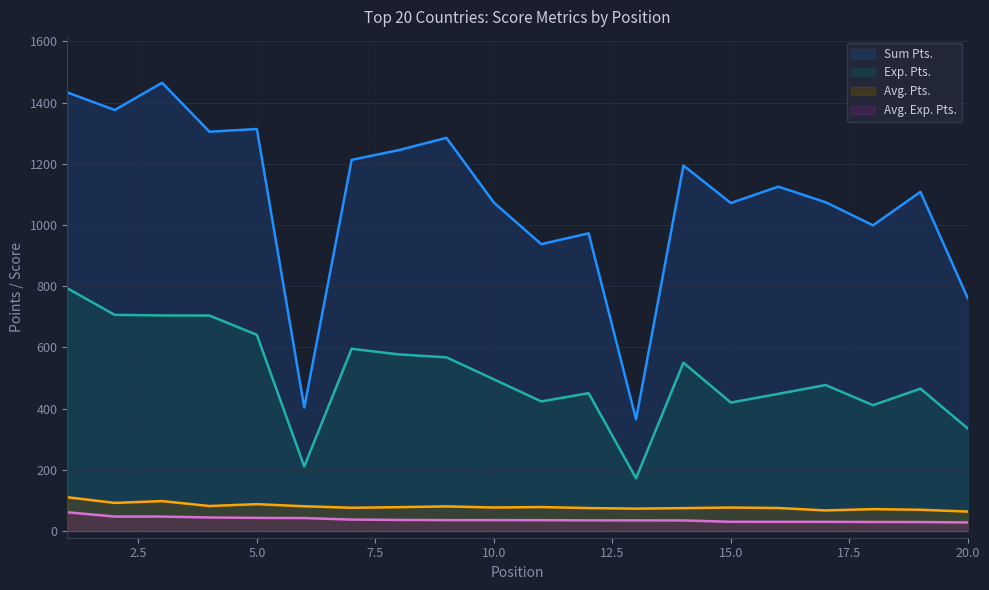

What is the highest value of the Exp. Pts. series?

793.5